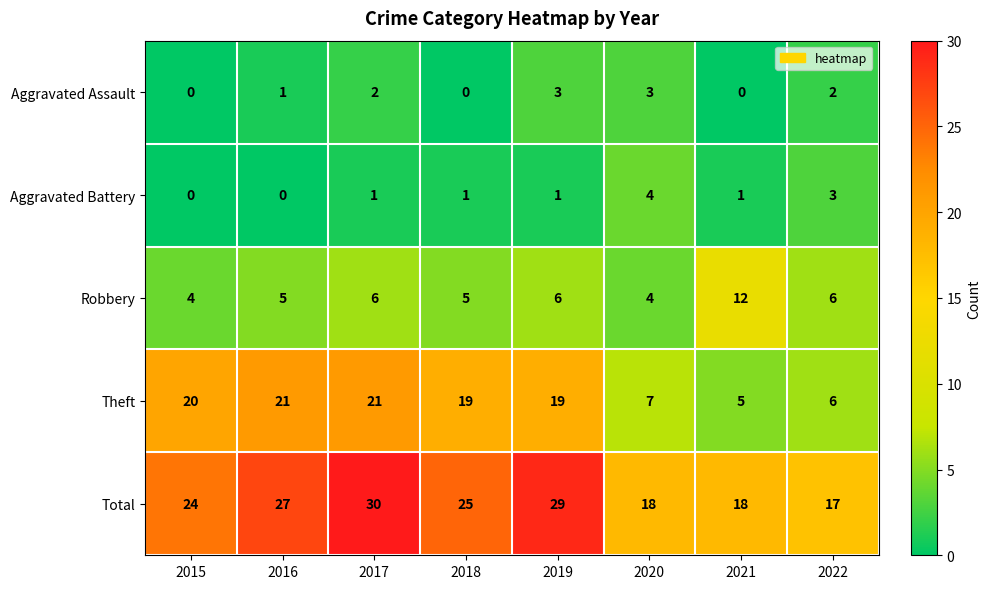

Which series changed the most between 2017 and 2019?

Theft